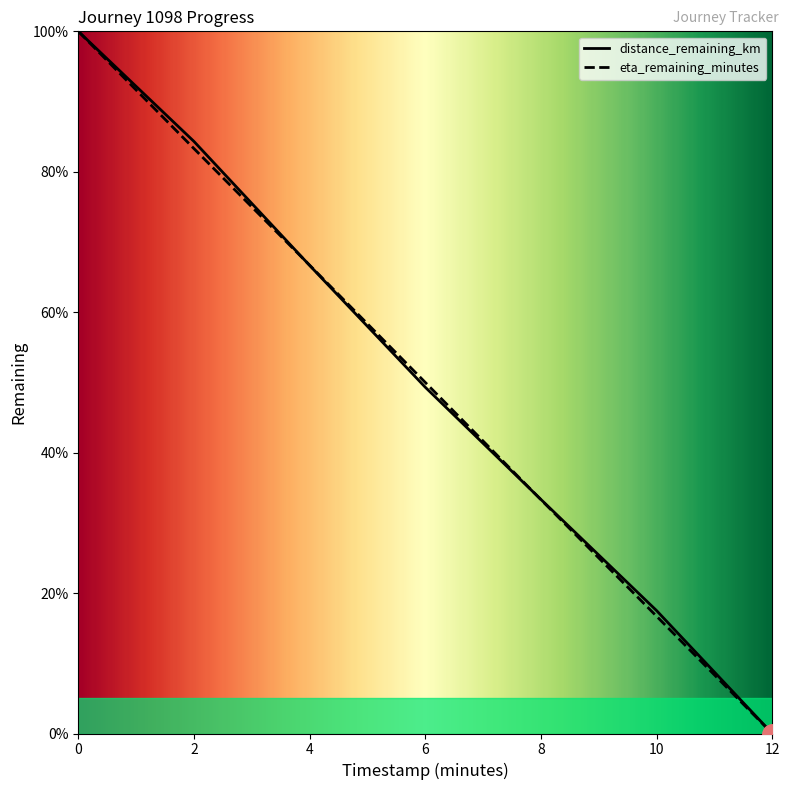

True or false: distance_remaining_km and eta_remaining_minutes intersect in this chart.

True